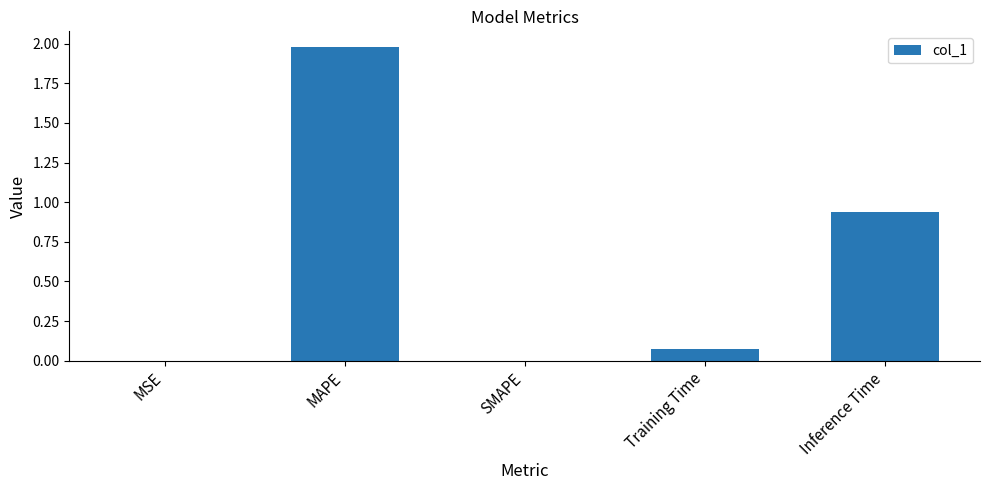

What is the change in value from MAPE to Inference Time?

-1.0